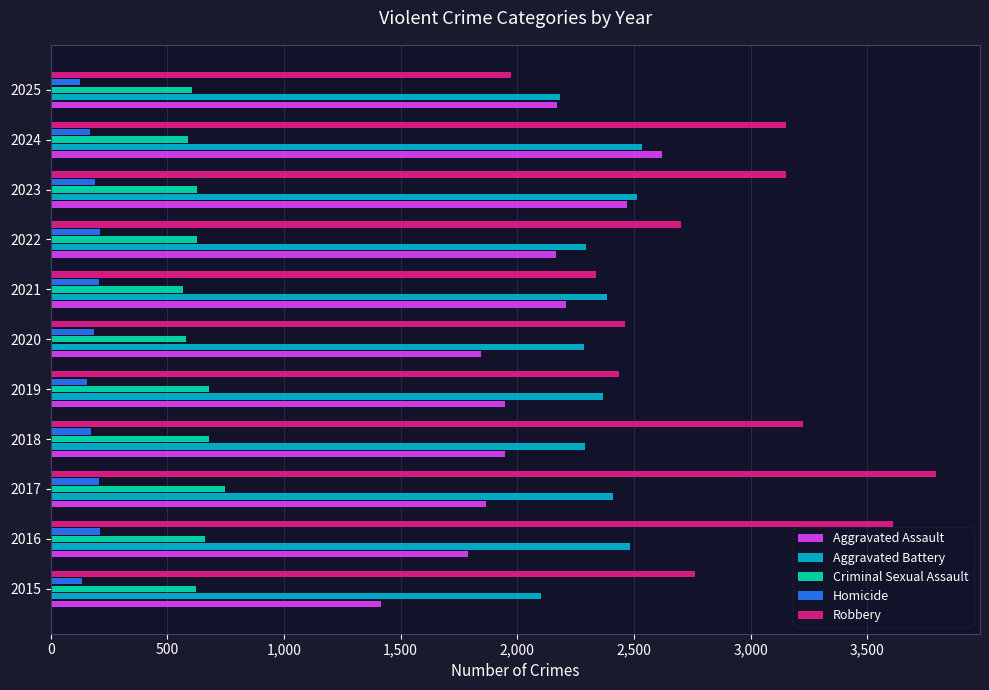

Which series changed the most between 2015 and 2023?

Aggravated Assault